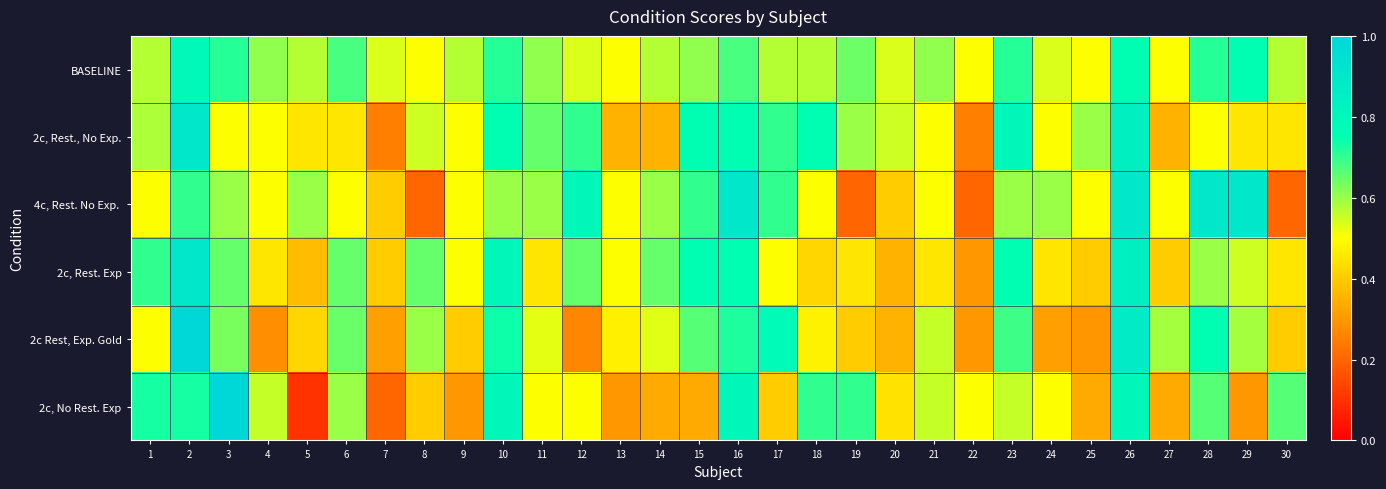

List the series in order of their peak value, highest first.

2c Rest, Exp. Gold, 2c, No Rest. Exp, 2c, Rest., No Exp., 4c, Rest. No Exp., 2c, Rest. Exp, BASELINE